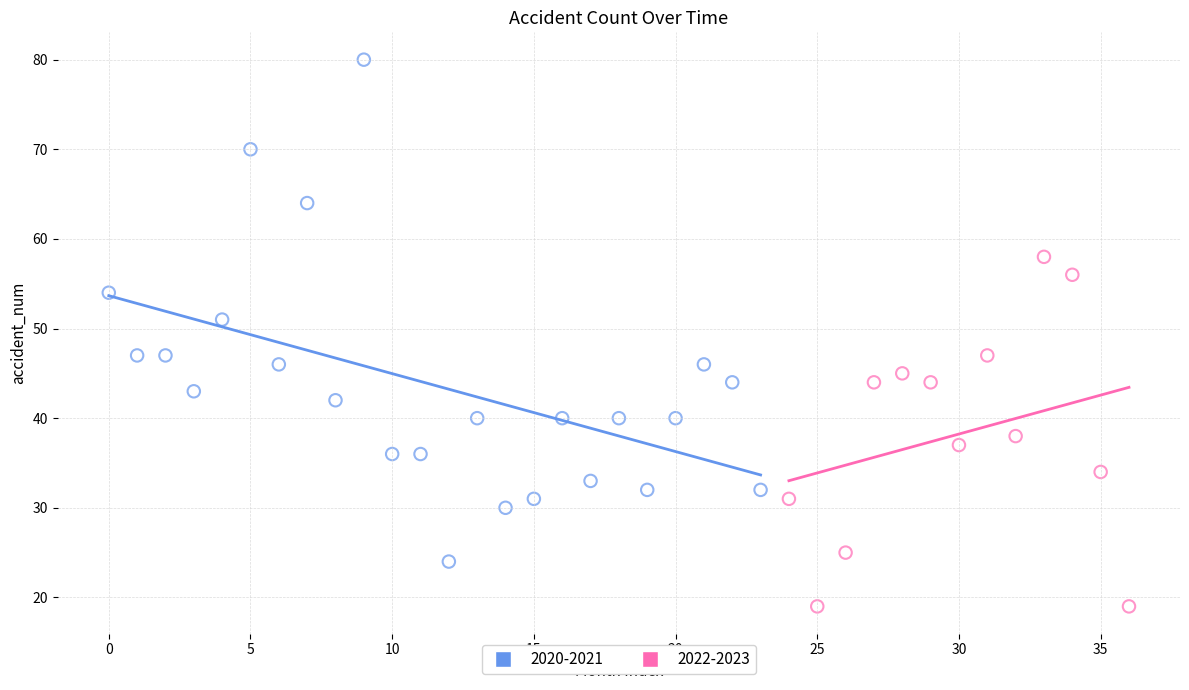

Which series has the widest spread of Y values?

2020-2021